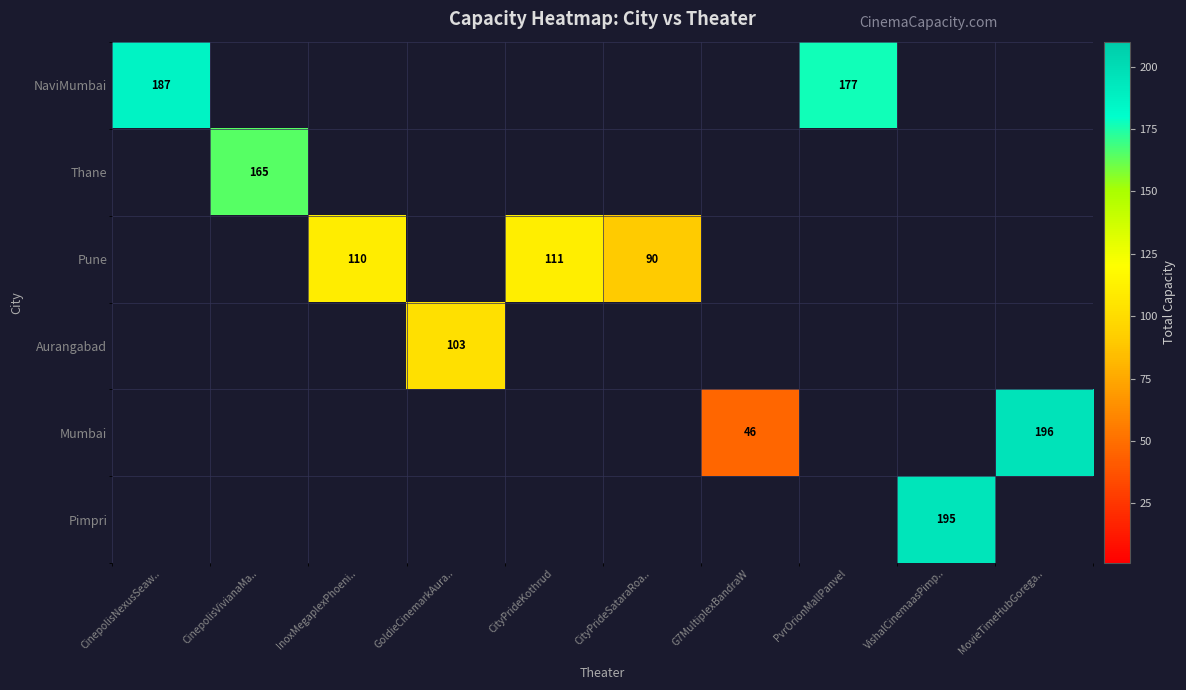

True or false: Mumbai has a value of 196 at MovieTimeHubGorega...

True